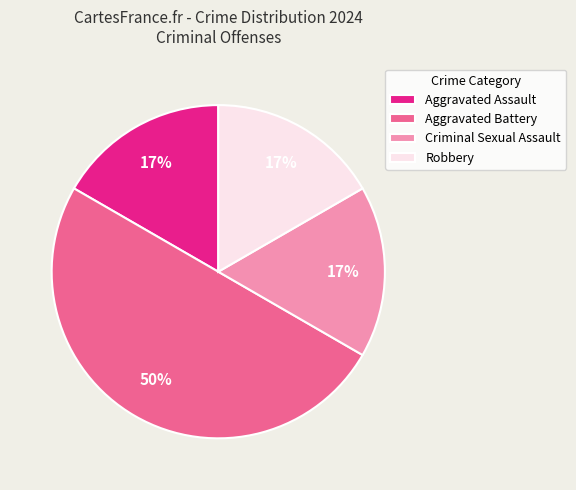

To the nearest percent, what is the difference between the Aggravated Assault and Aggravated Battery slice percentages?

33%